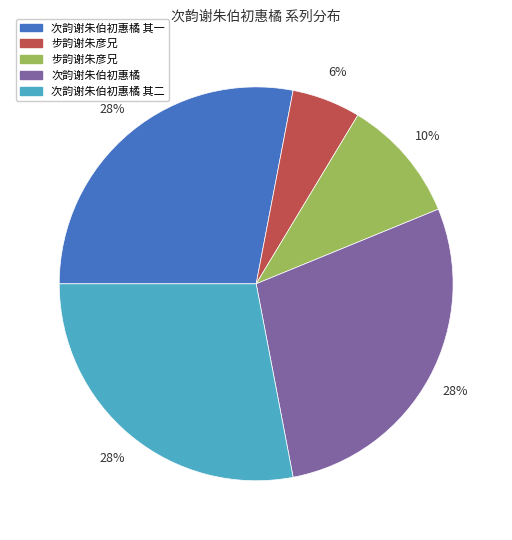

How many slices are in this pie chart?

5